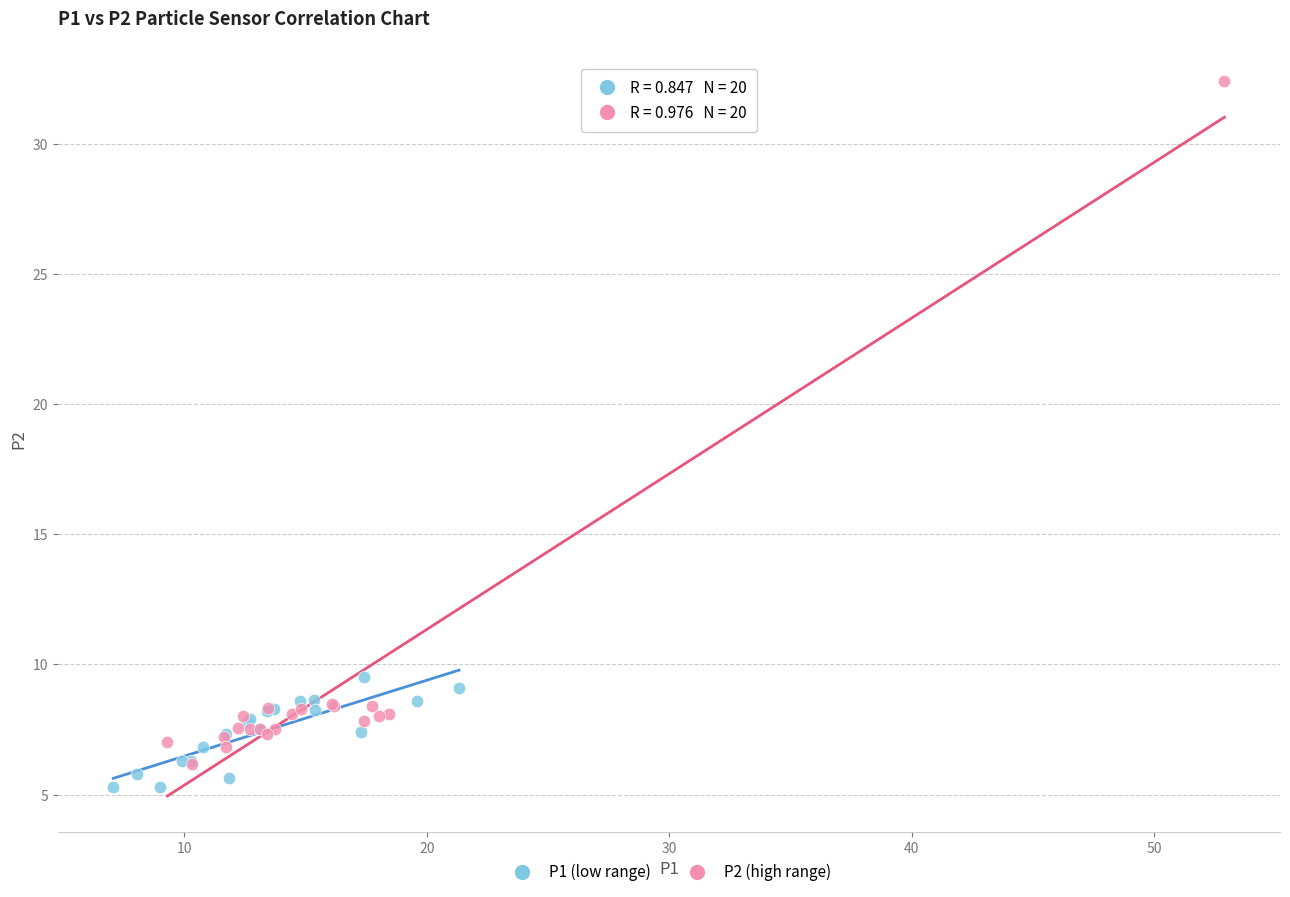

Which series contains the highest Y value?

P2 (high range)